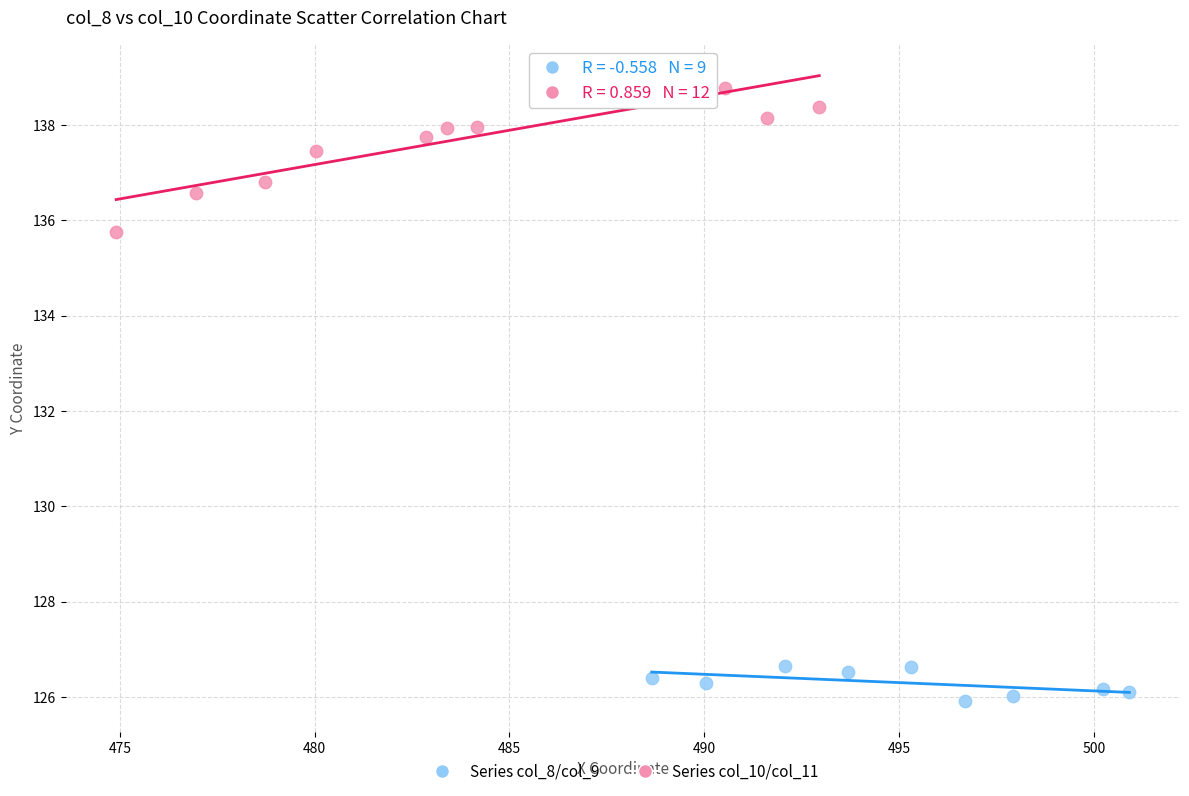

Which series reaches the minimum Y coordinate?

Series col_8/col_9